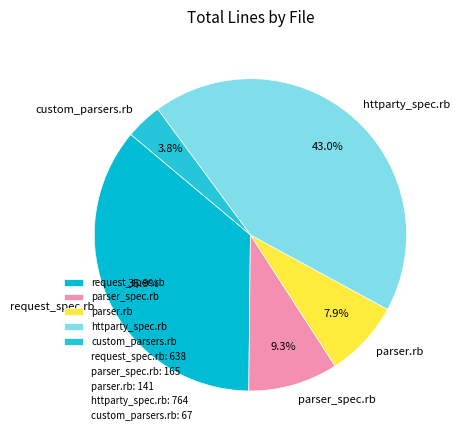

Which slice is the largest?

httparty_spec.rb